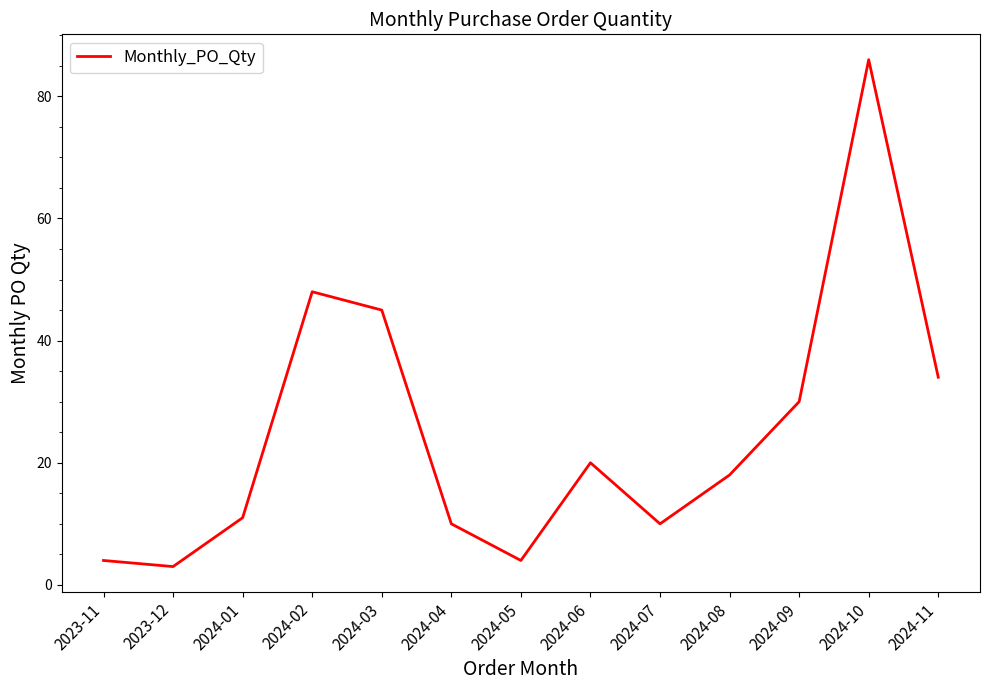

Is it true that the value at 2024-02 is 20?

False